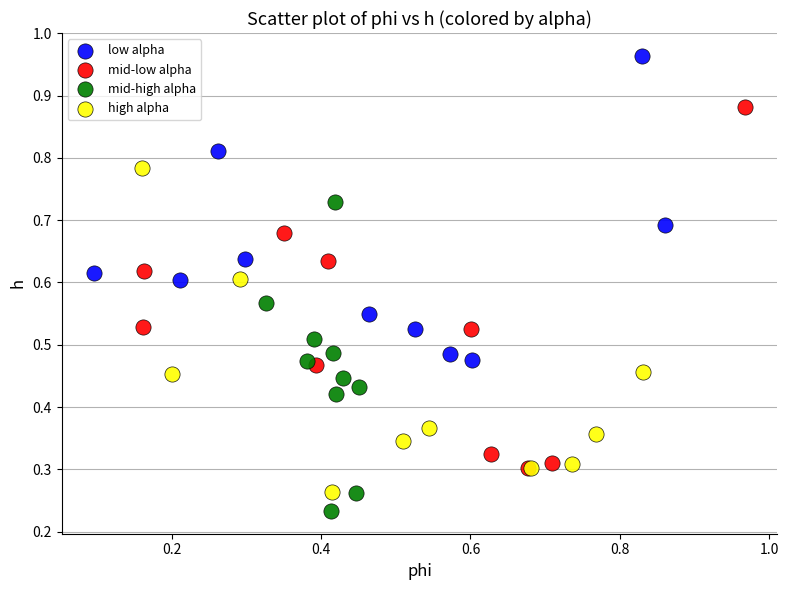

Which series contains the highest Y value?

low alpha